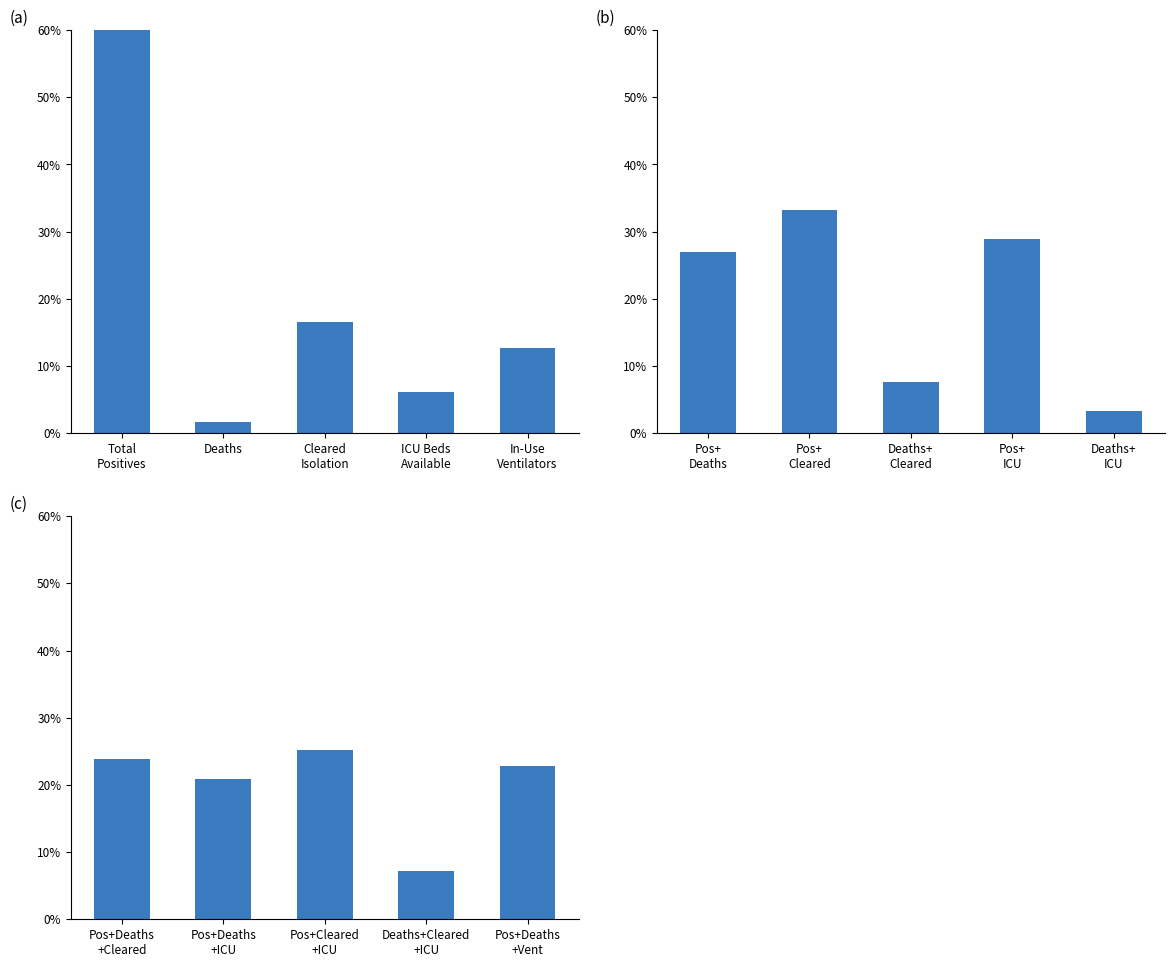

What is the difference between the highest and lowest values at ICU Beds
Available?

22.8